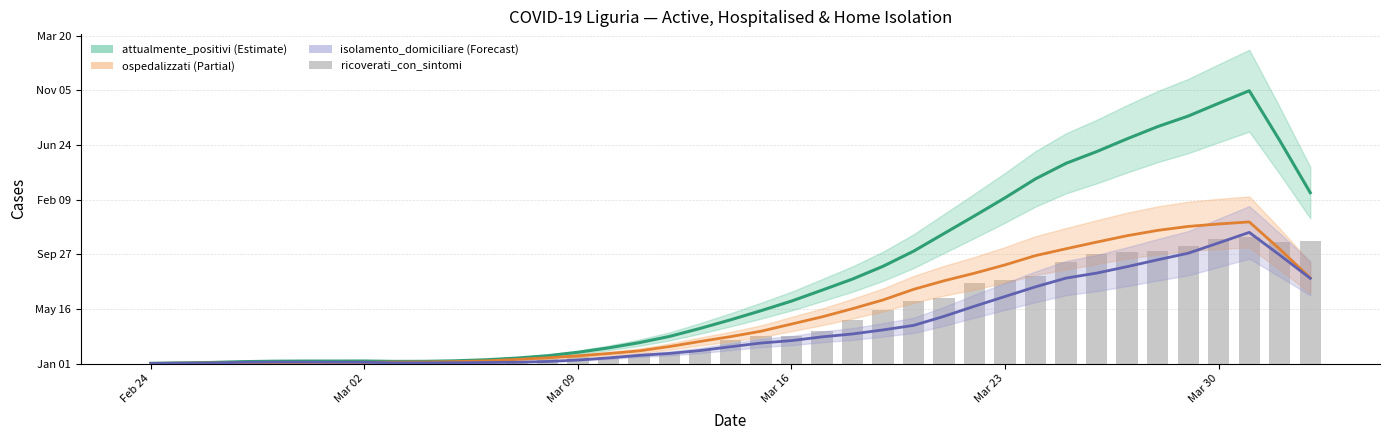

Which series has the widest spread of values?

attualmente_positivi